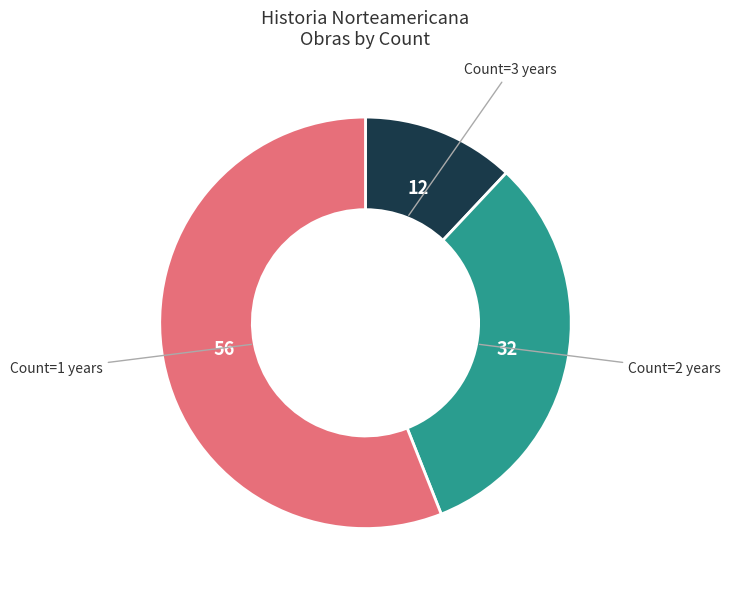

Is there a majority slice in this chart?

Yes